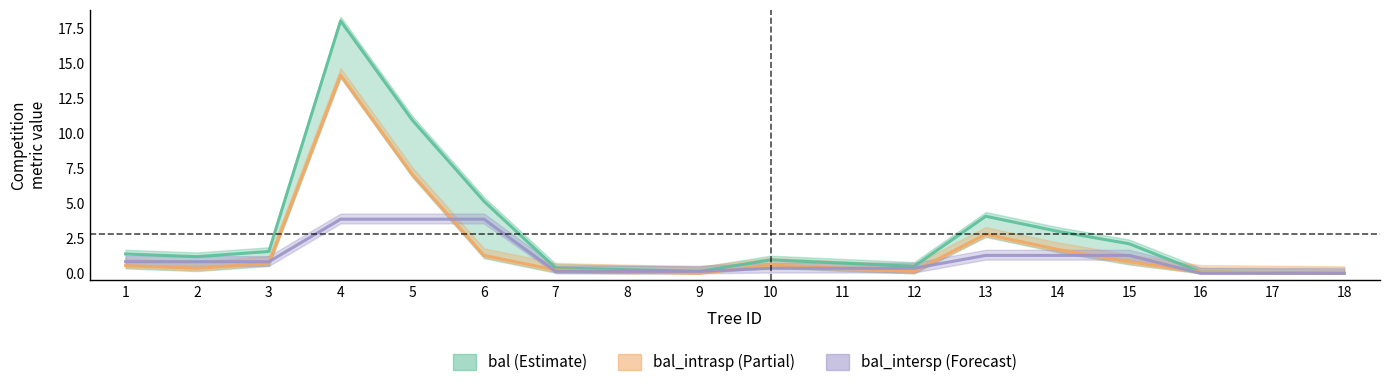

How many lines are shown in the chart?

3